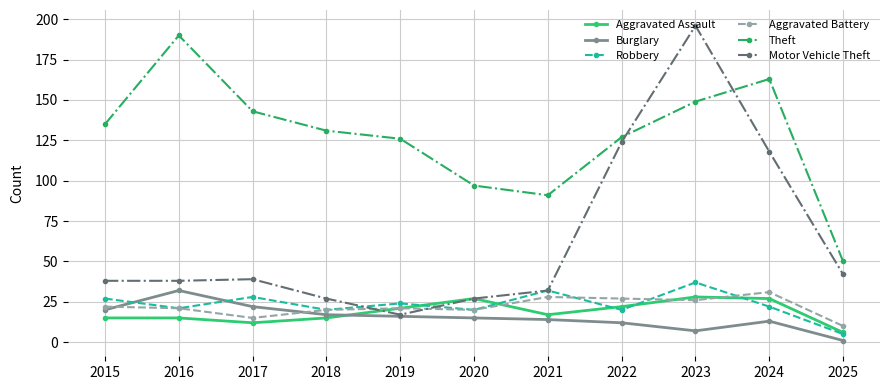

What is the minimum value shown in the chart?

1